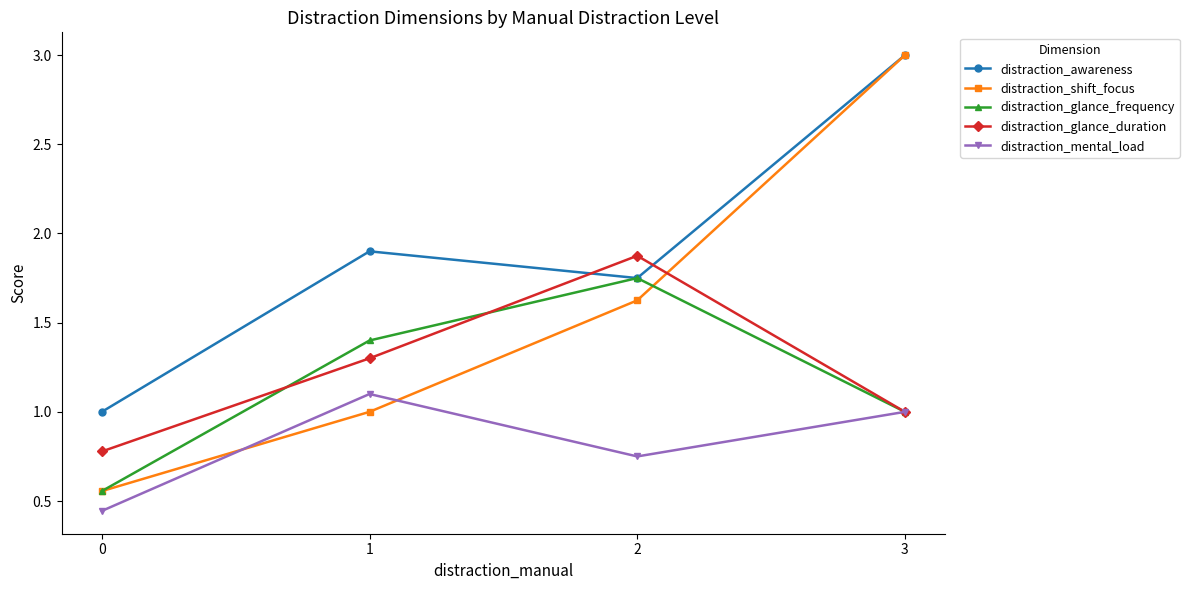

How many interior local peaks does the distraction_mental_load series have?

1